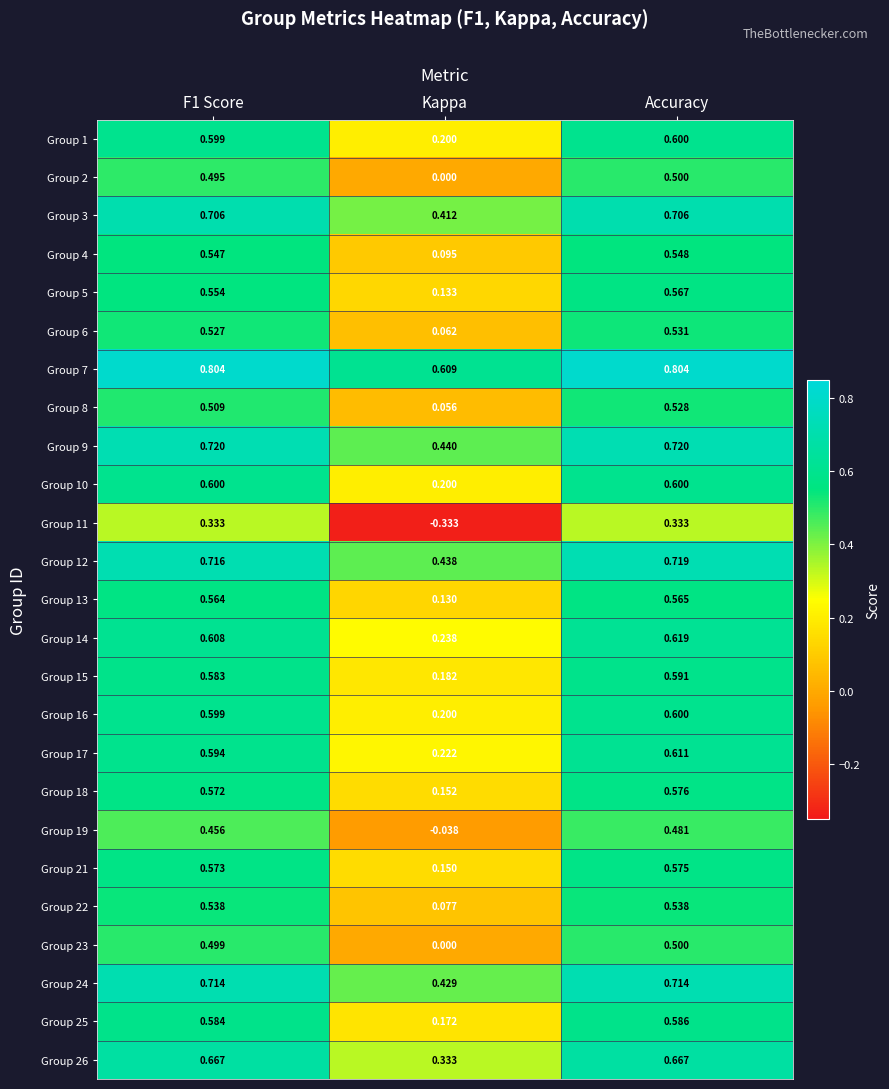

Which series has the widest spread of values?

Group 11